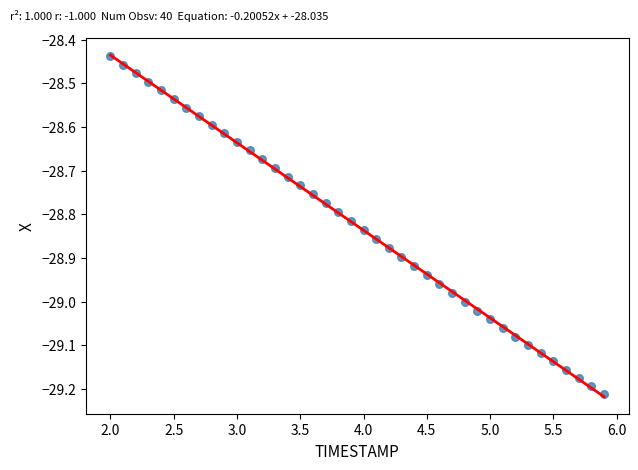

What is the range of X values (max minus min)?

3.9